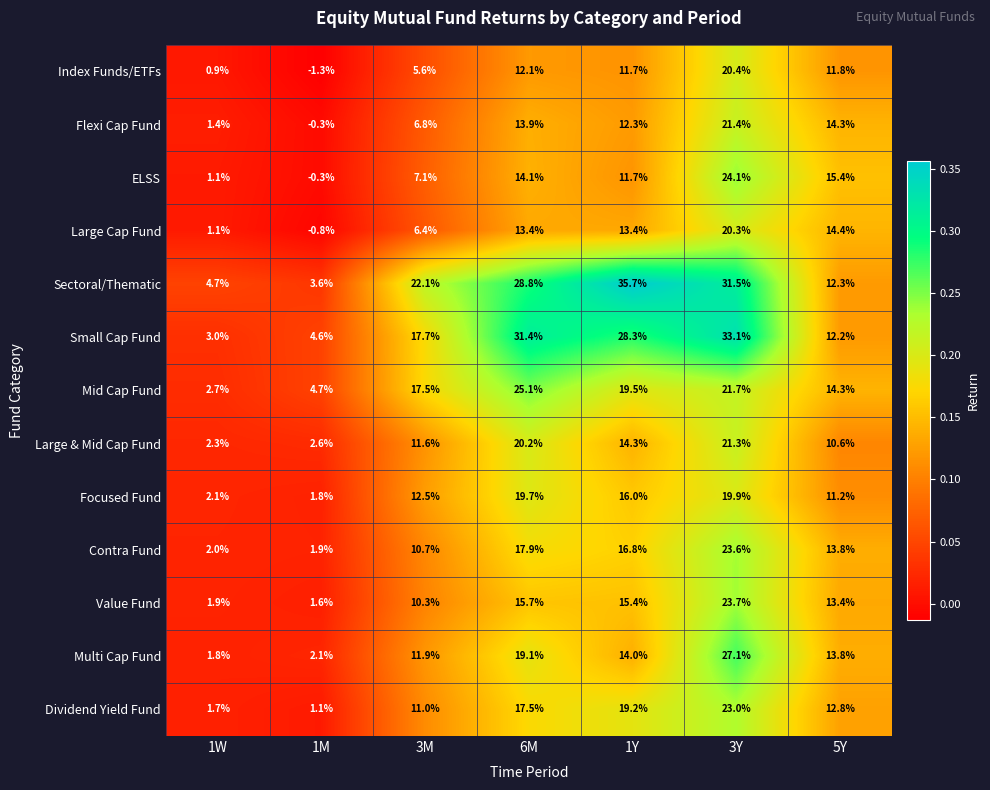

What is the sum of all Large Cap Fund values?

68.2